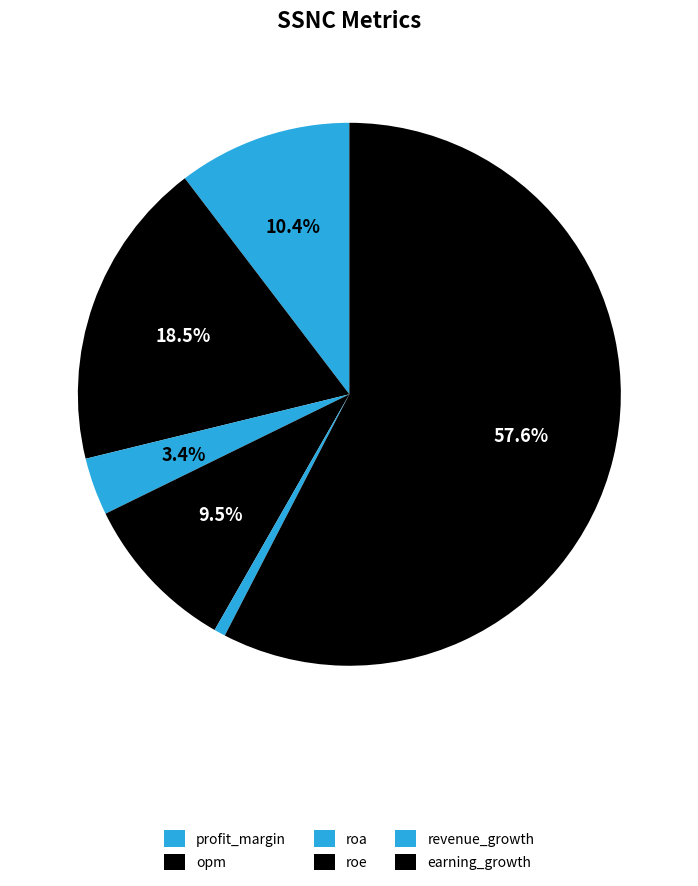

How many segments does this pie chart have?

6